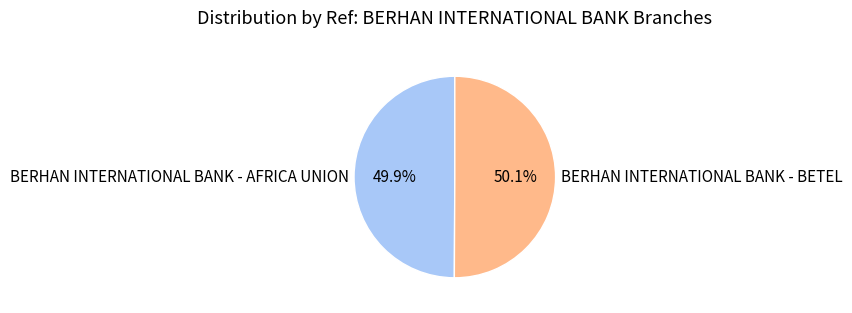

Approximately how many times larger is the value at BERHAN INTERNATIONAL BANK - BETEL compared to BERHAN INTERNATIONAL BANK - AFRICA UNION?

1.0